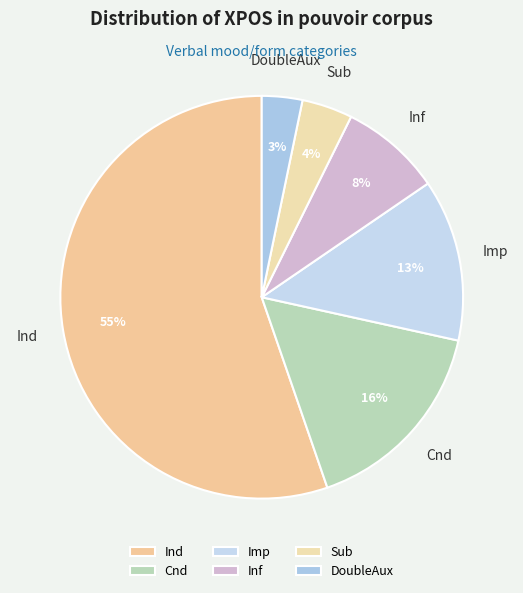

How many segments does this pie chart have?

6